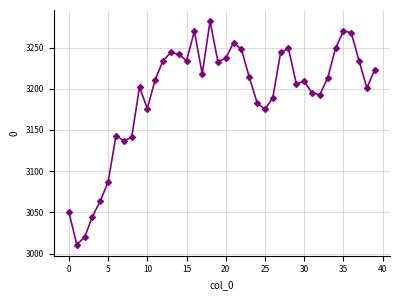

What is the difference between the maximum and minimum values?

271